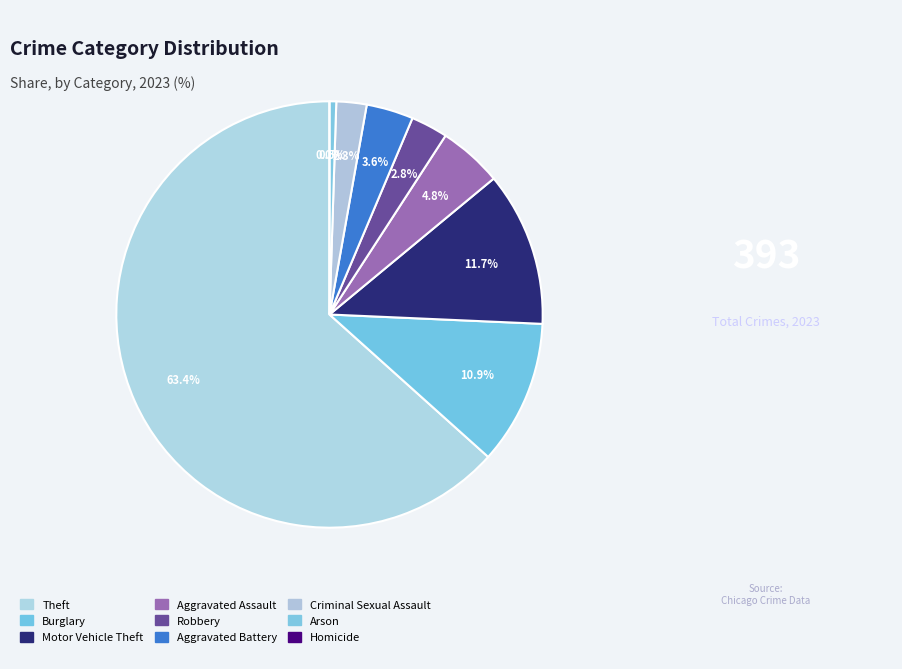

How many segments does this pie chart have?

9